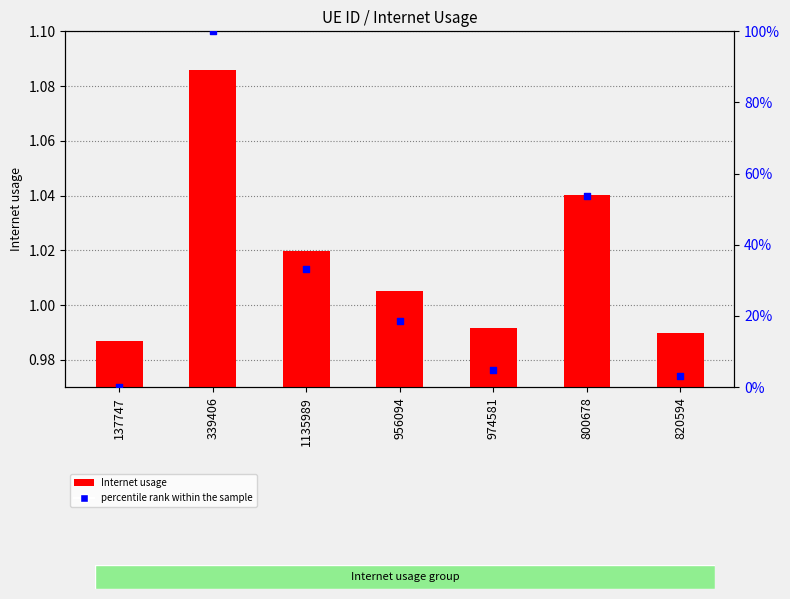

Which series has the widest spread of Y values?

percentile rank within the sample